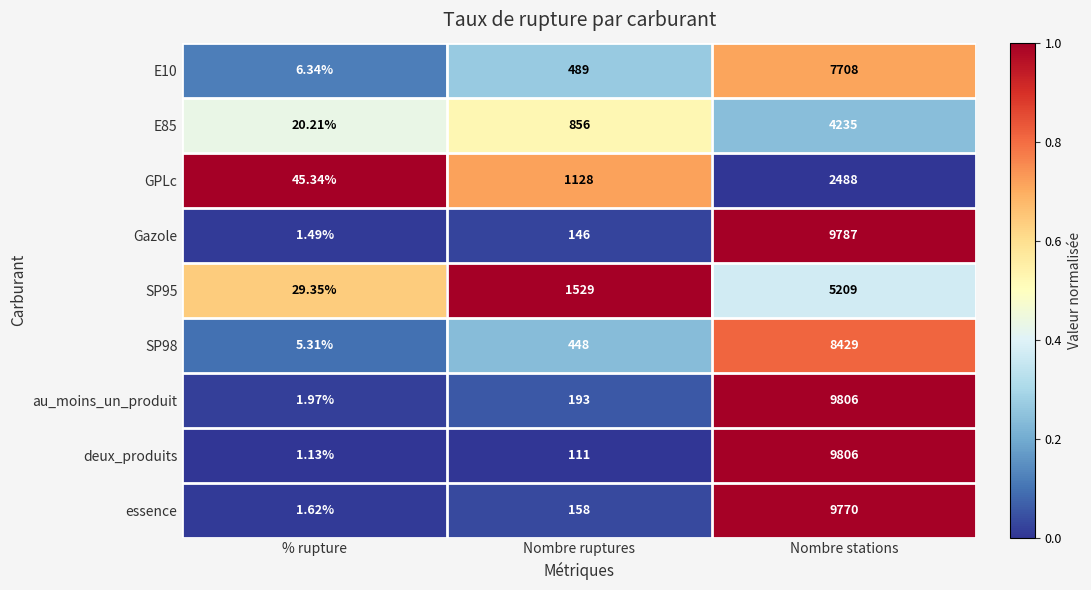

Rank the categories by E85 value from highest to lowest.

Nombre stations, Nombre ruptures, % rupture